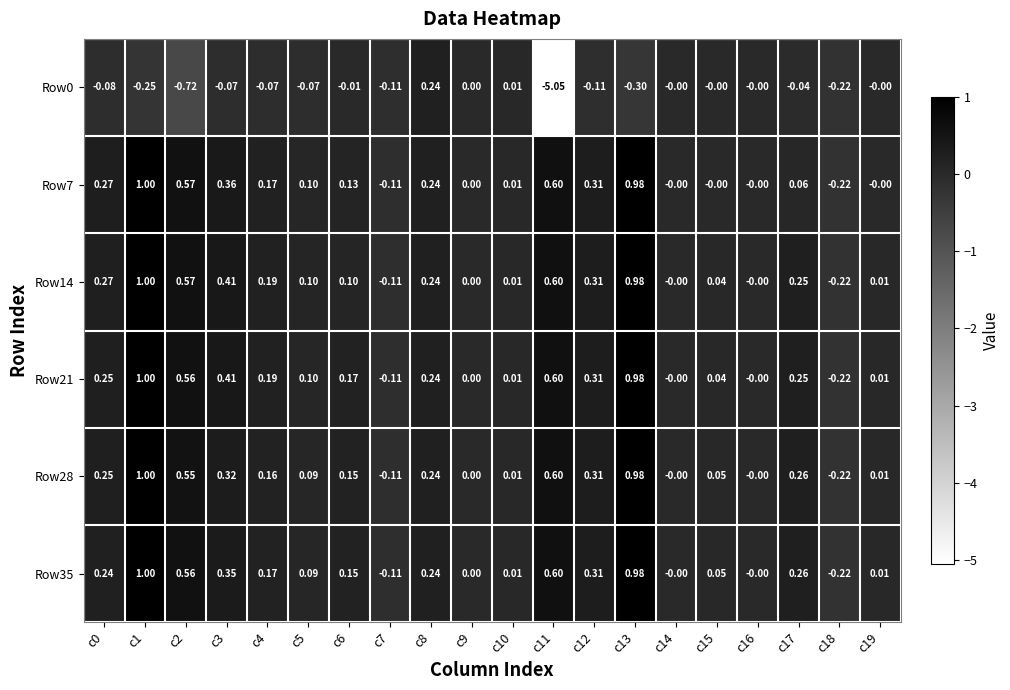

Which series has the largest total across all categories?

Row21